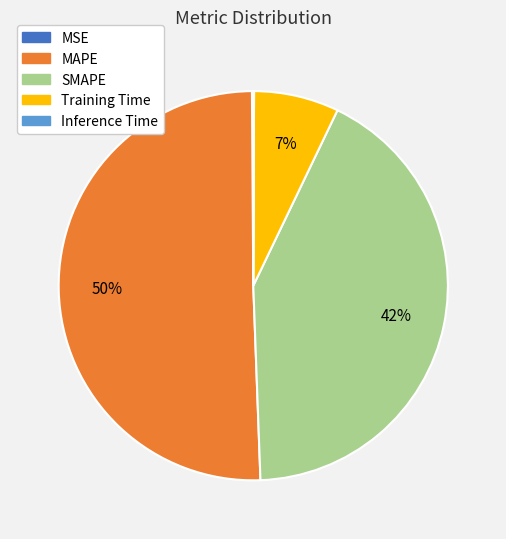

To the nearest percent, what percentage of the pie is SMAPE?

42%